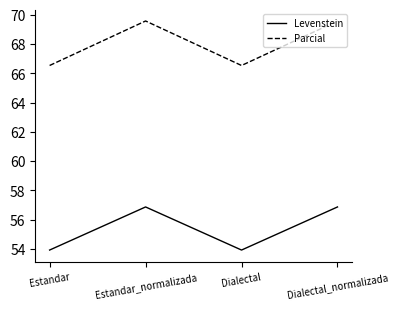

What is the difference between the second highest and minimum values in the Levenstein series?

2.9